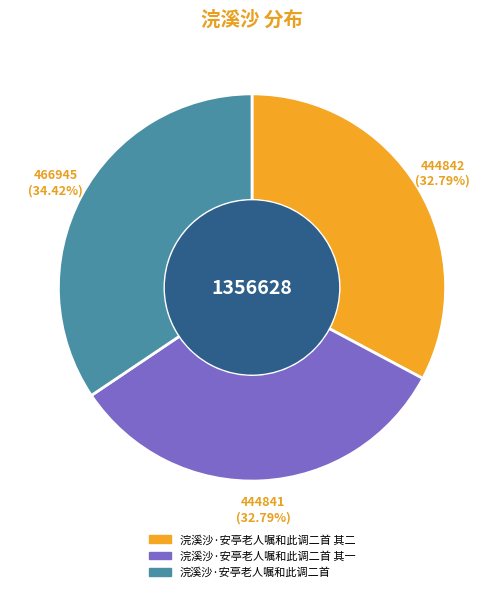

How many slices are in this pie chart?

3